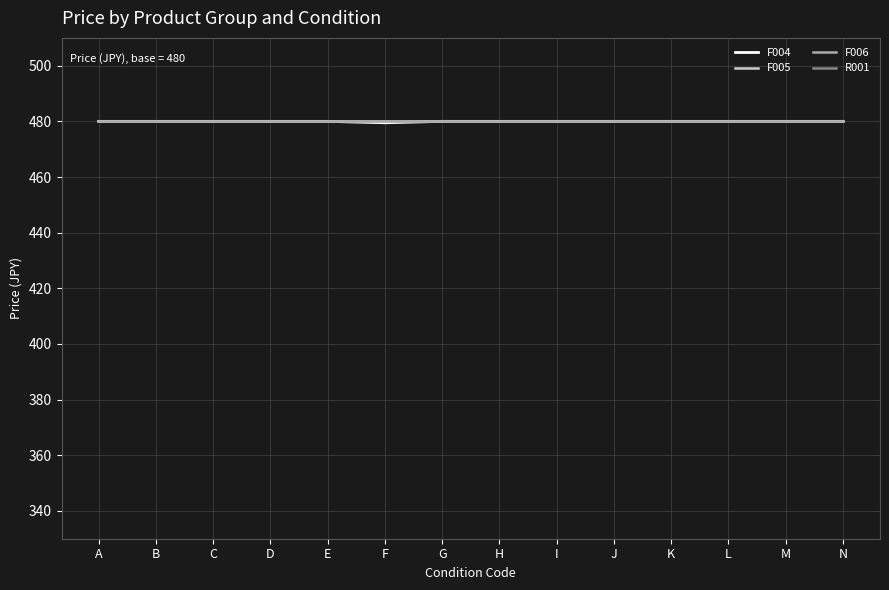

Reading right to left, transcribe all the data shown in this chart.

F004: 480.0	480.0	480.0	480.0	480.0	480.0	480.0	480.0	479.5	480.0	480.0	480.0	480.0	480.0
F005: 480.0	480.0	480.0	480.0	480.0	480.0	480.0	480.0	480.0	480.0	480.0	480.0	480.0	480.0
F006: 480.0	480.0	480.0	480.0	480.0	480.0	480.0	480.0	480.0	480.0	480.0	480.0	480.0	480.0
R001: 327.0	325.5	327.5	327.0	325.5	327.5	327.0	325.5	327.5	327.0	325.5	327.5	327.0	325.5